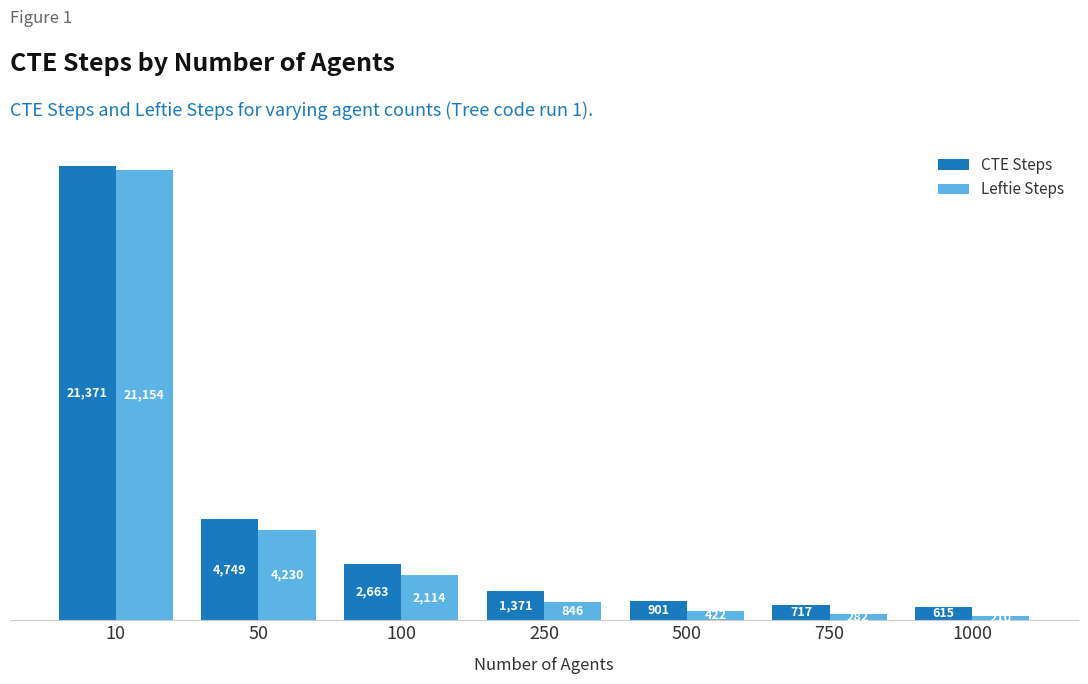

Which series has the largest range (max minus min)?

Leftie Steps